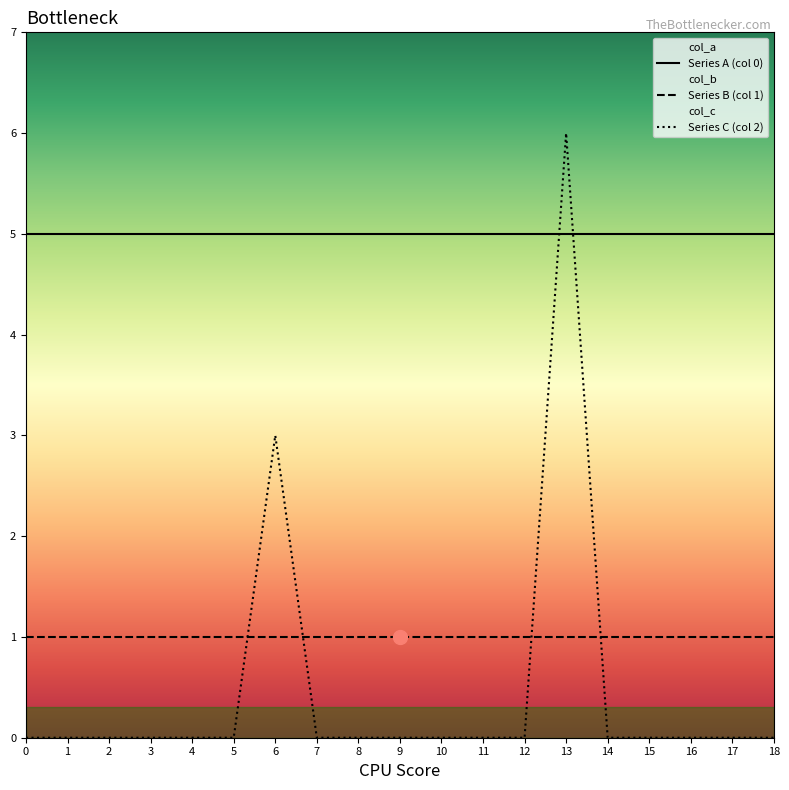

Between 8 and 10, which is larger?

8